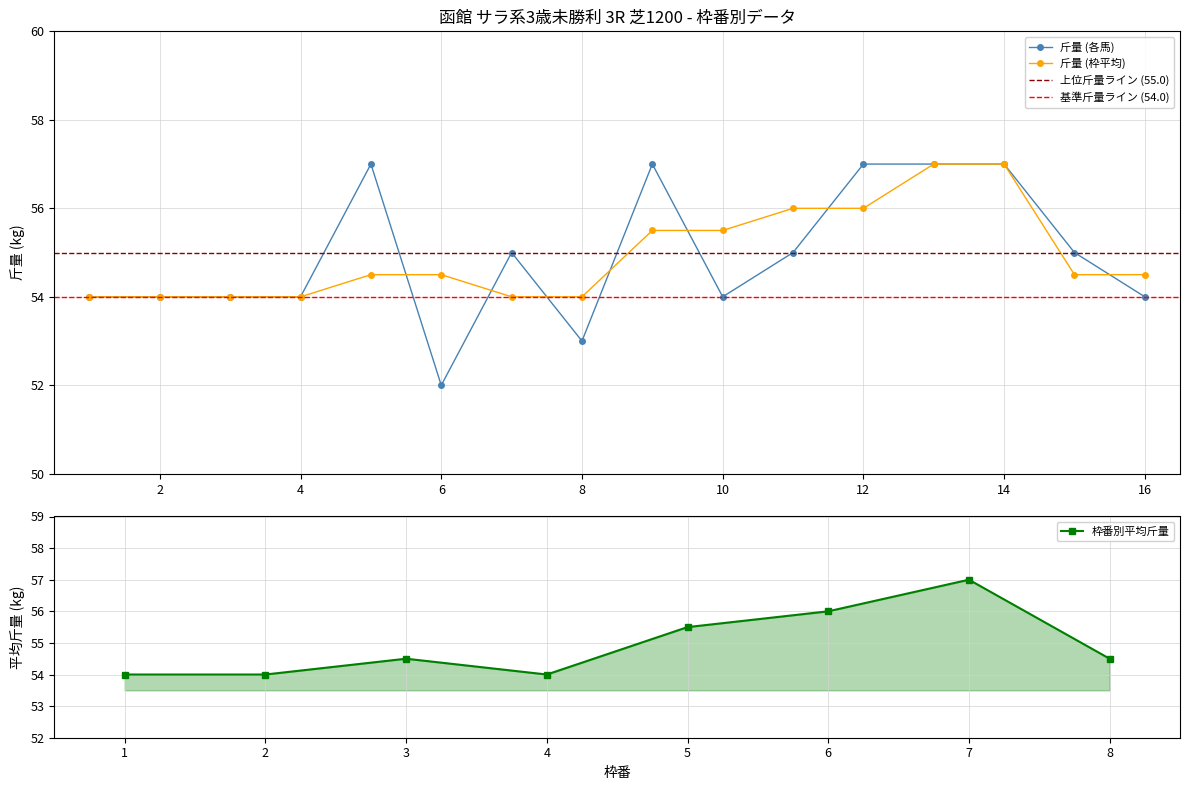

What is the minimum value for 枠番別平均斤量?

54.0